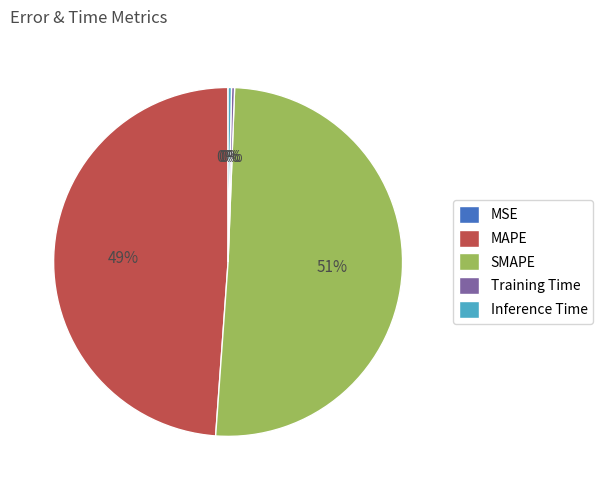

Combined, do Inference Time and SMAPE account for over 50%?

Yes